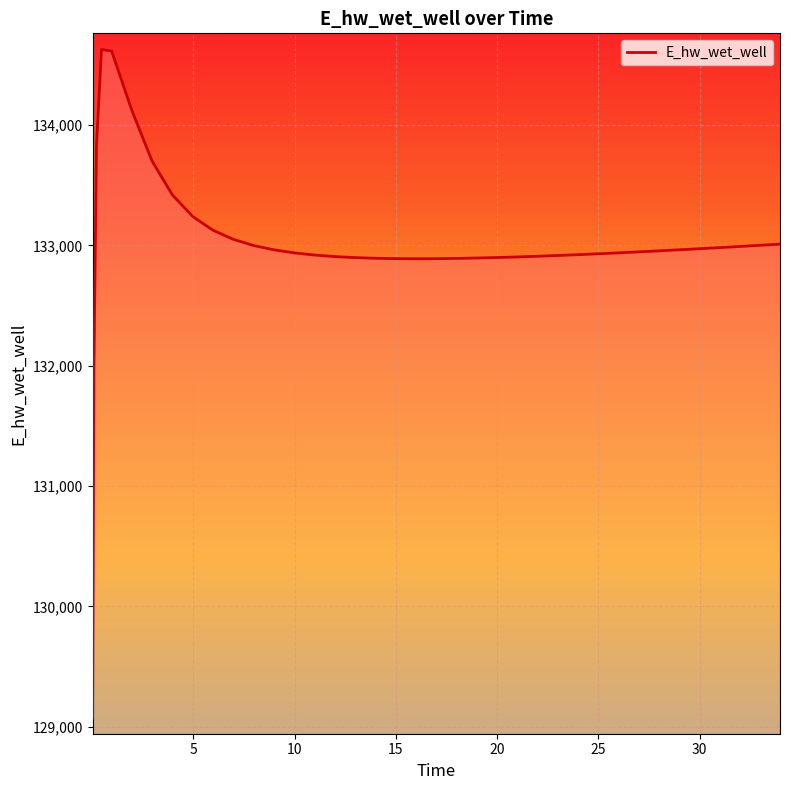

What is the maximum value shown in the chart?

134628.0